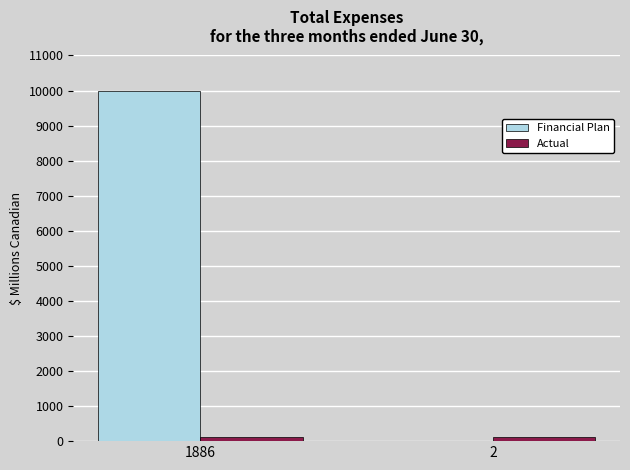

The value of Financial Plan at 1886 is 14437. True or false?

False